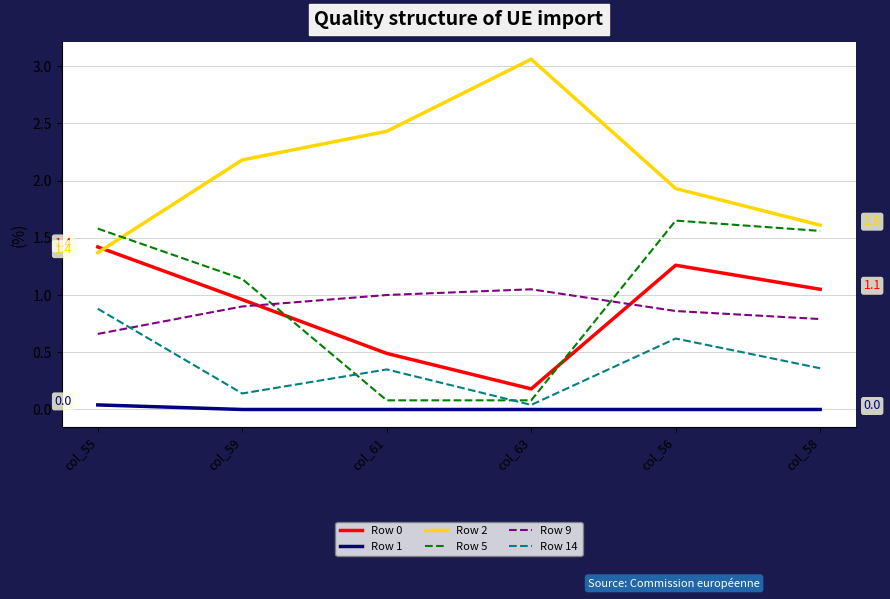

What is the total value across all series at col_63?

4.4